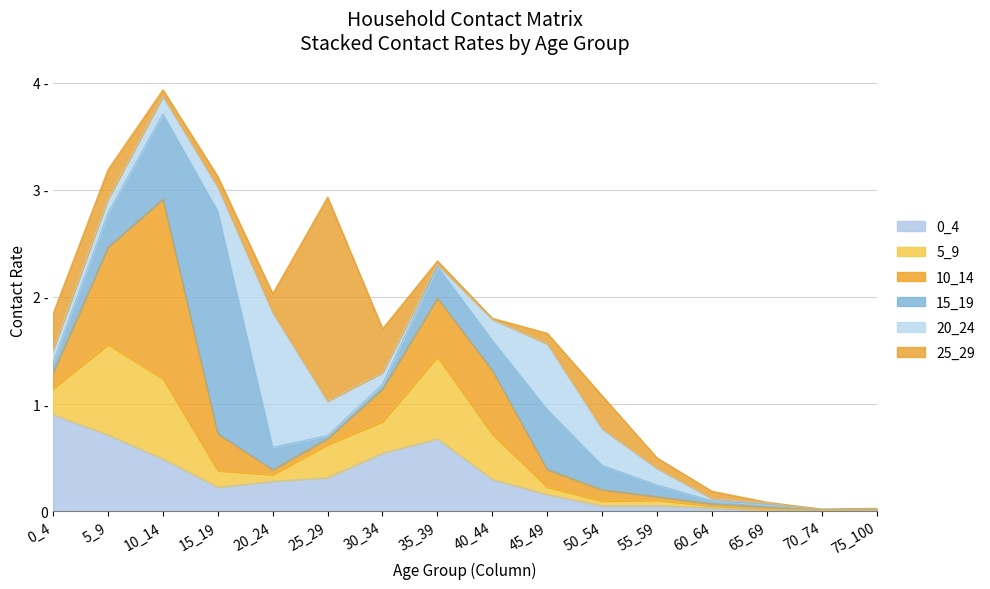

Which has a higher value, 50_54 or 5_9?

5_9